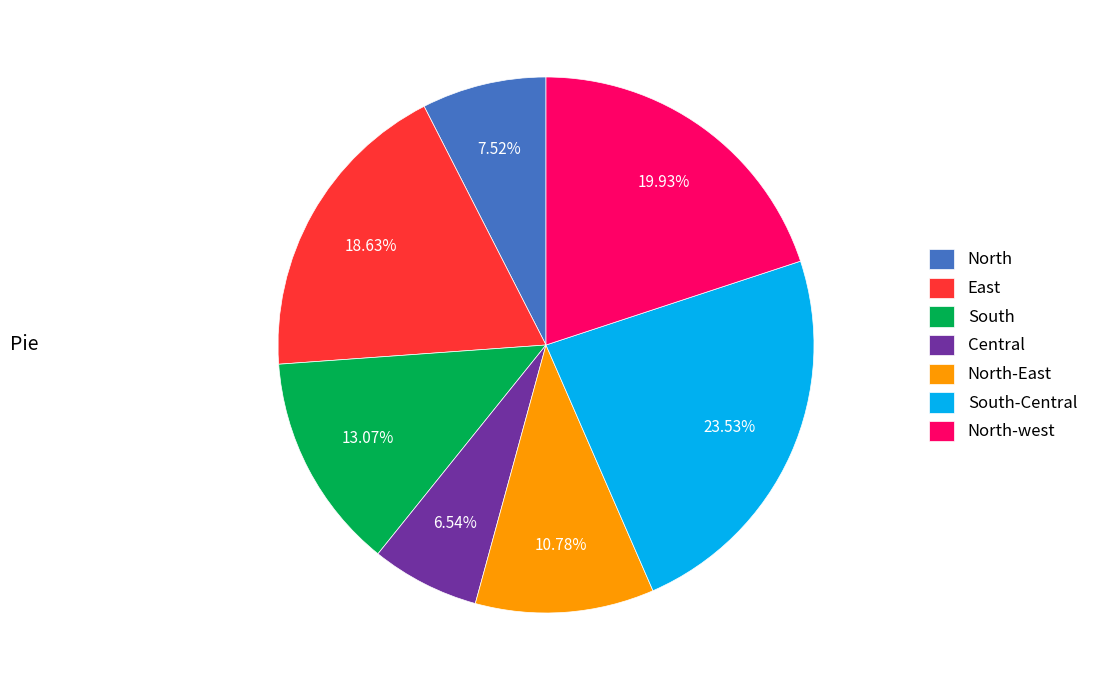

Rank the categories by value from lowest to highest.

Central, North, North-East, South, East, North-west, South-Central